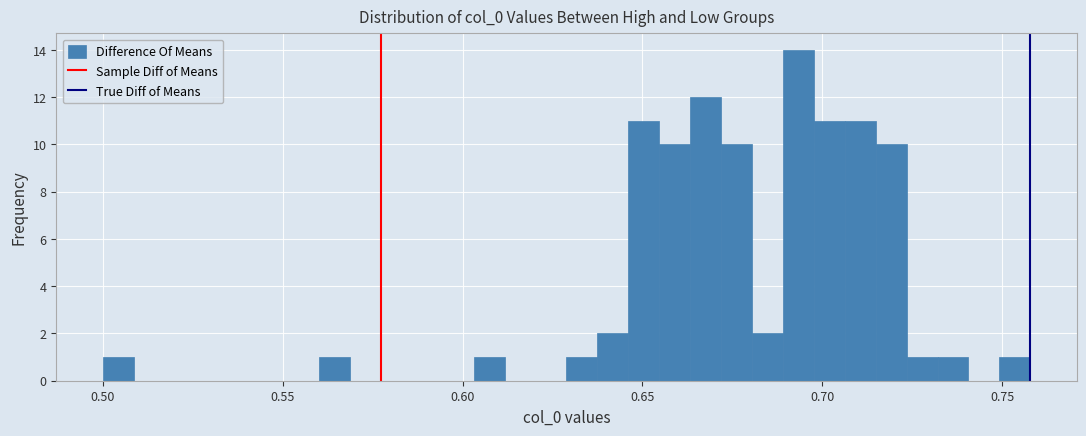

Read against the x-axis, roughly where is the centre of the tallest bar?

0.695